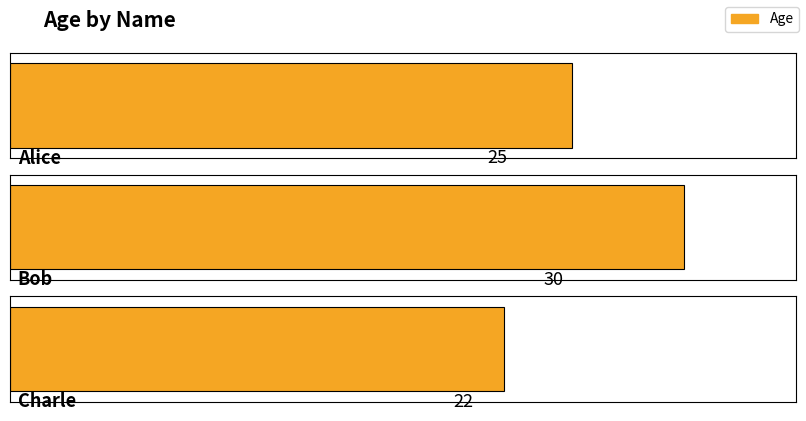

Which category has the highest value across all series?

Bob